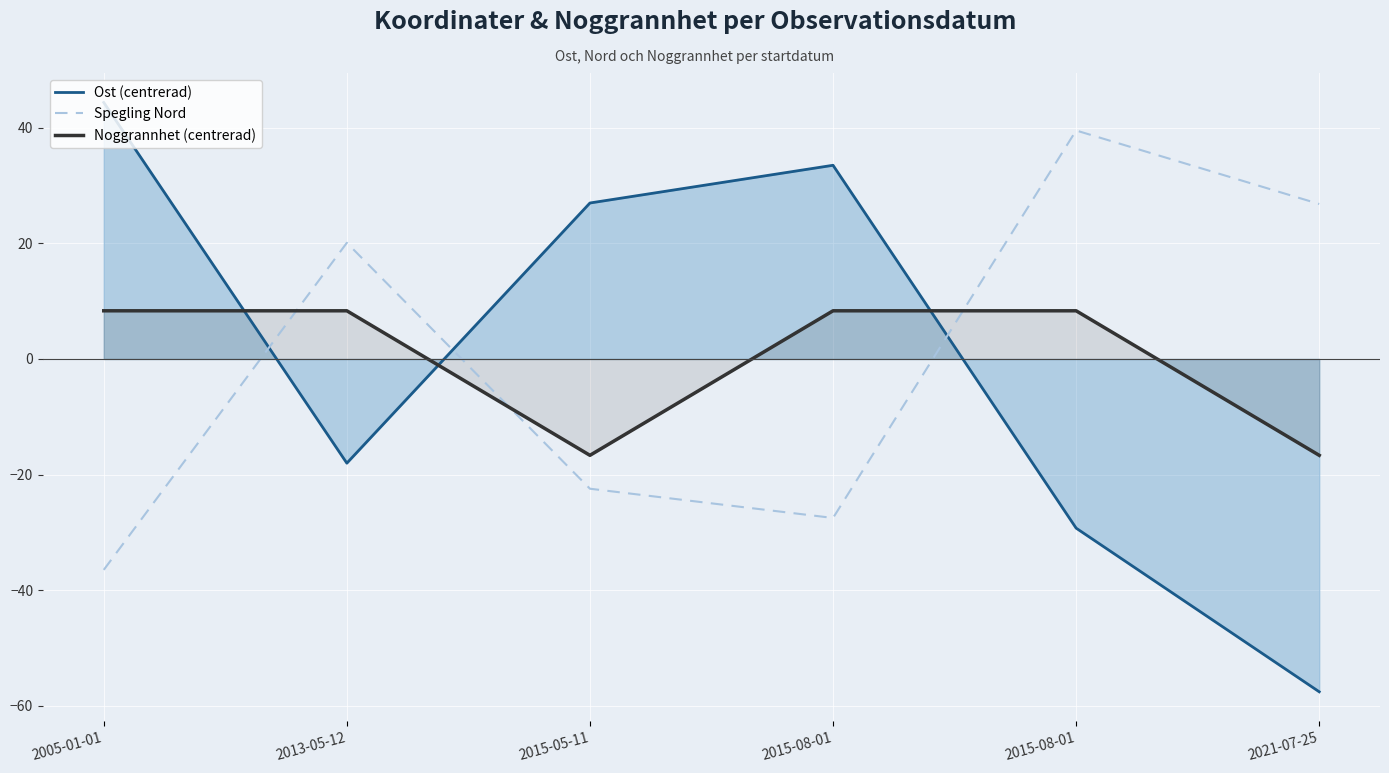

Which series has the largest total across all categories?

Ost (centrerad)